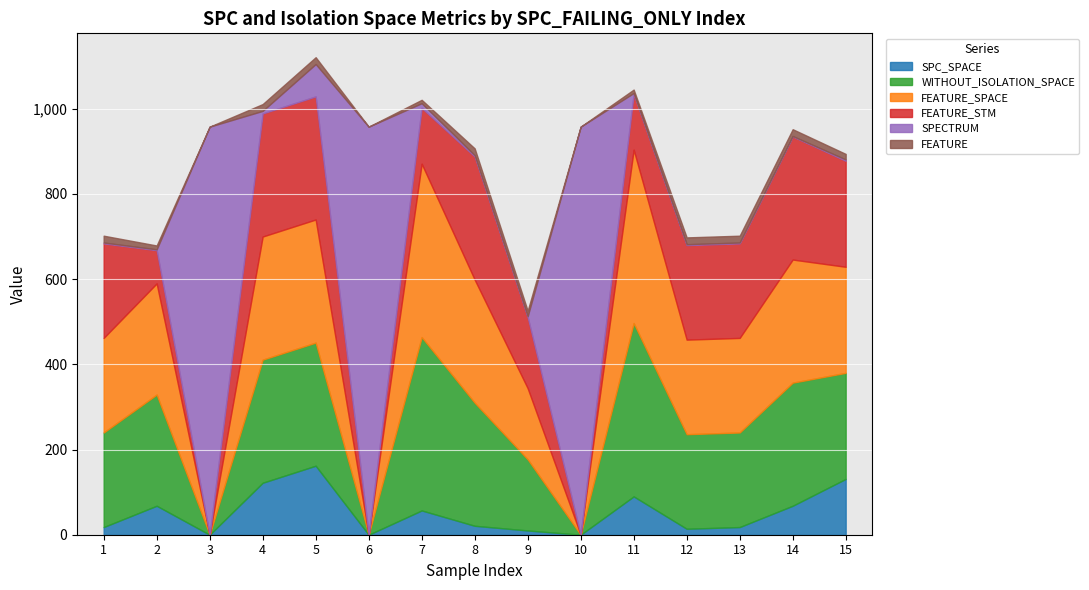

True or false: WITHOUT_ISOLATION_SPACE and FEATURE_STM intersect in this chart.

False